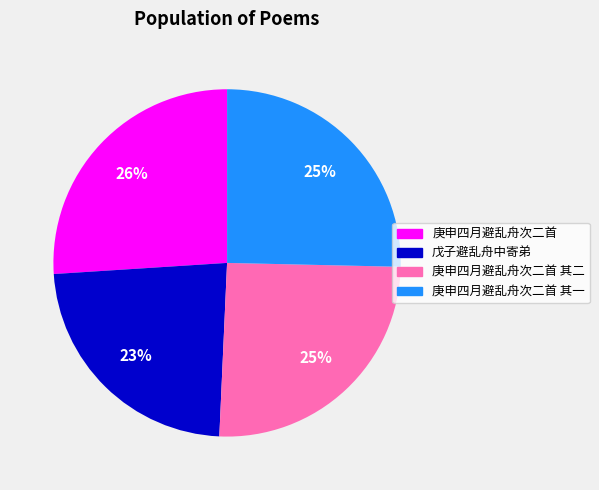

Is 戊子避乱舟中寄弟 the majority of the pie?

No